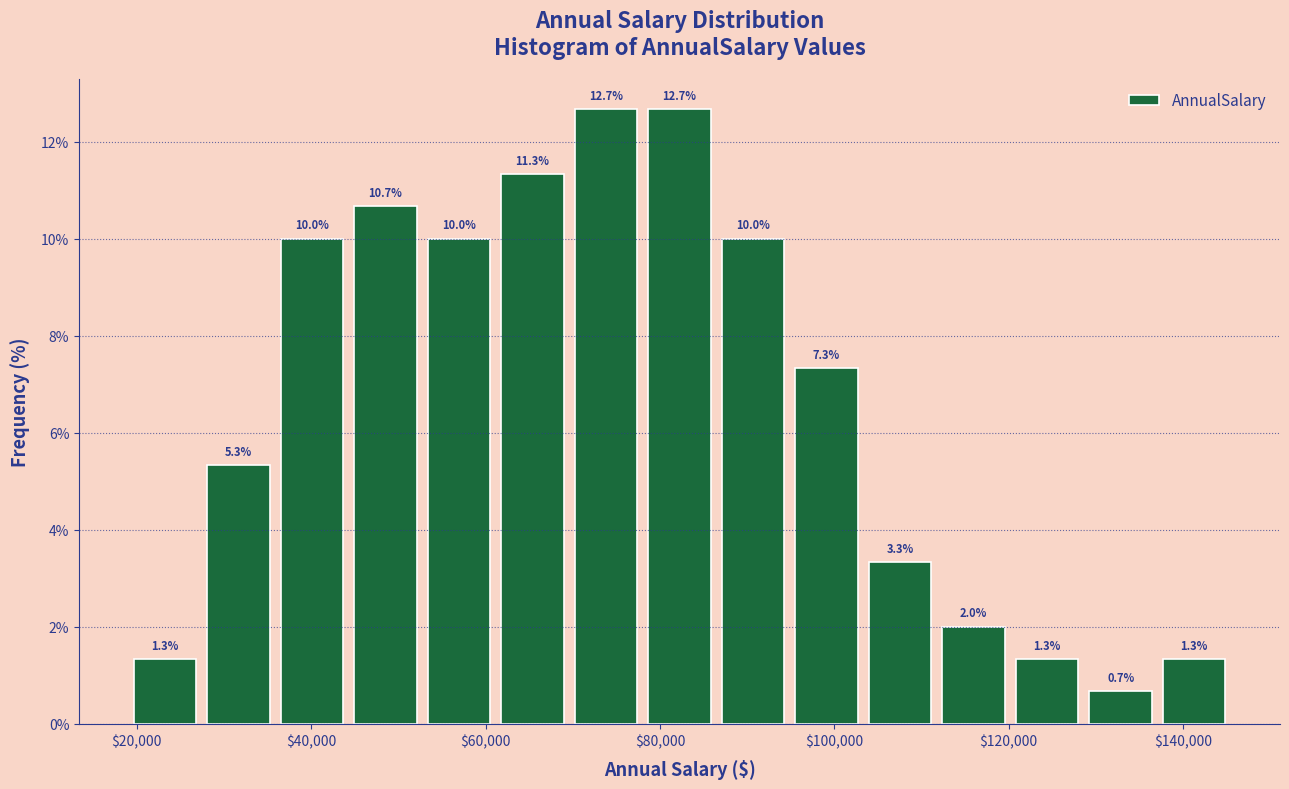

Reading left to right, list every bar in this chart as the range it spans on the x-axis followed by its height. The bar edges are not printed on the chart, so give them approximately, as read against the axis.

20000 to 28000: 1.3
28000 to 36000: 5.3
36000 to 44000: 10.0
44000 to 52000: 10.7
52000 to 62000: 10.0
62000 to 70000: 11.3
70000 to 78000: 12.7
78000 to 86000: 12.7
86000 to 94000: 10.0
94000 to 104000: 7.3
104000 to 112000: 3.3
112000 to 120000: 2.0
120000 to 128000: 1.3
128000 to 138000: 0.7
138000 to 146000: 1.3